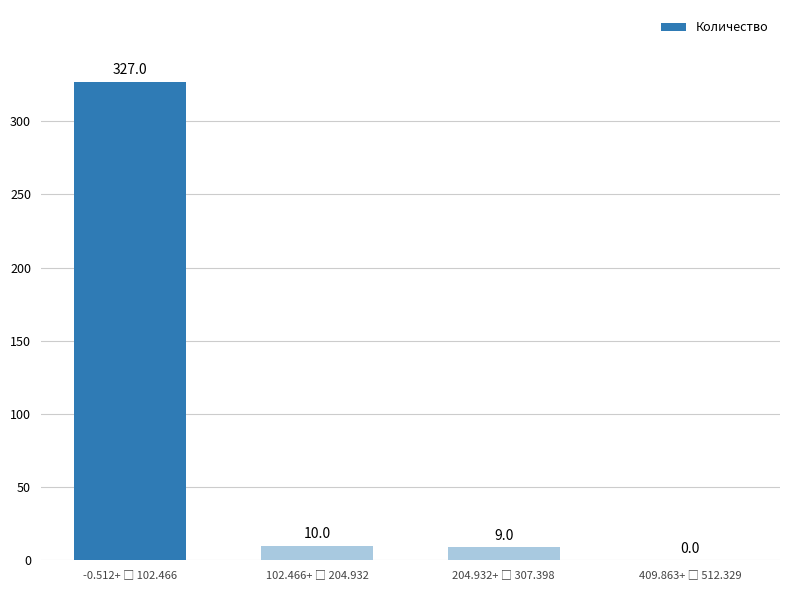

Count the number of data series in this chart.

1